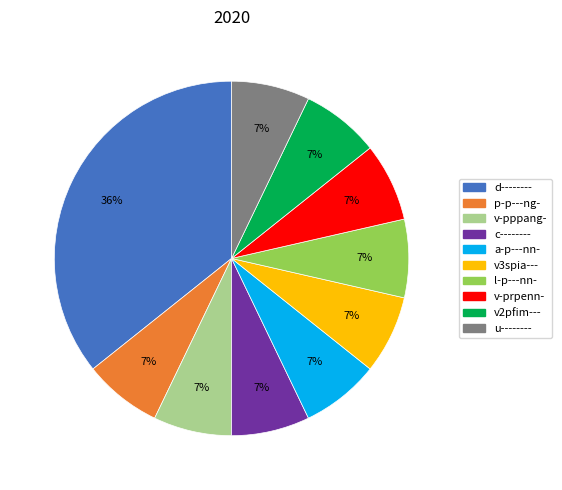

Which category has the biggest portion of the pie?

d--------